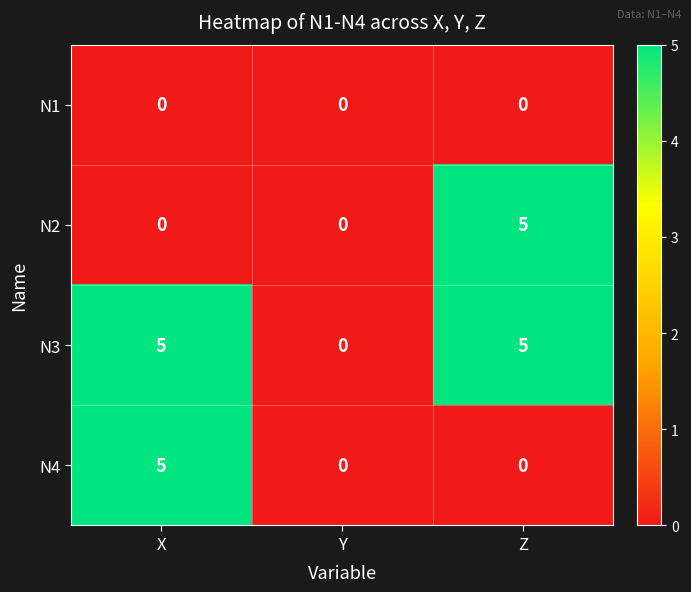

Reading right to left, extract all data points from this chart.

N1: 0	0	0
N2: 5	0	0
N3: 5	0	5
N4: 0	0	5